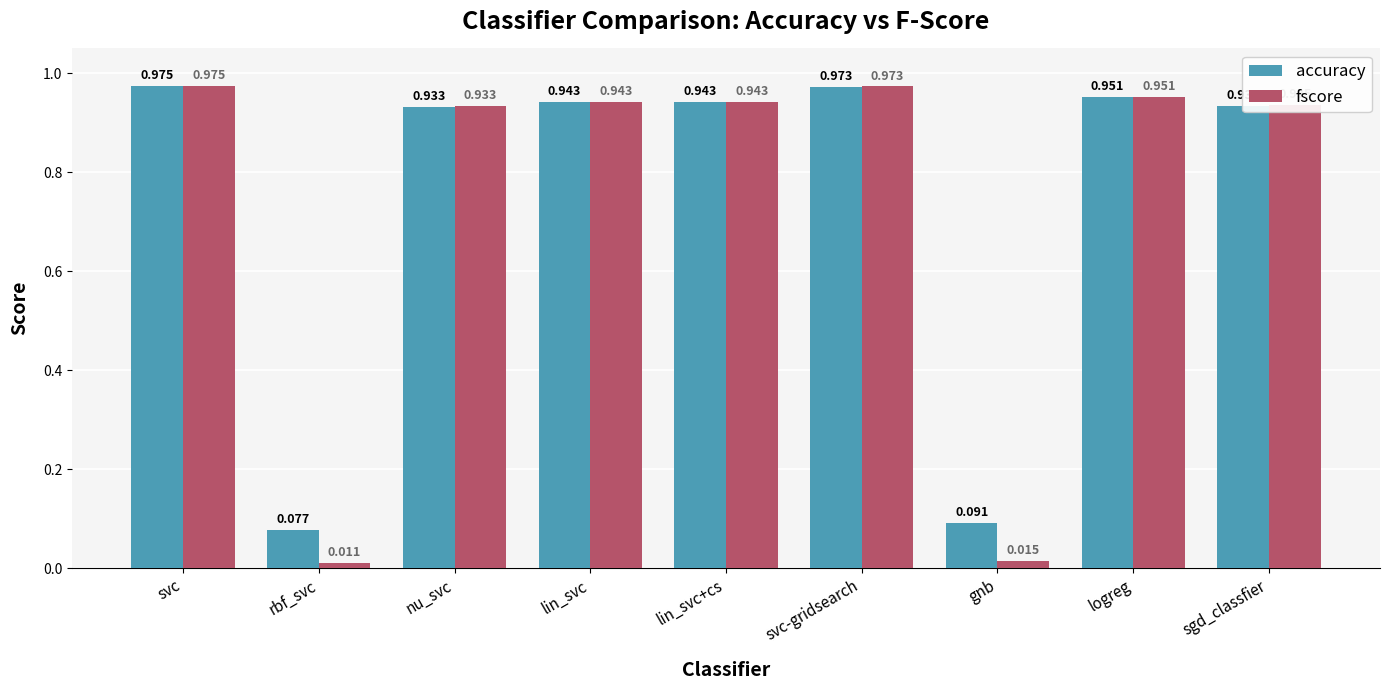

Which series has the largest range (max minus min)?

fscore